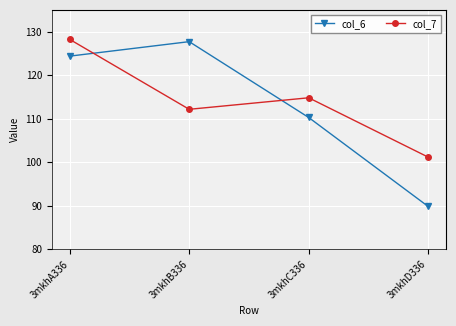

What is the label of the 3rd point from the right?

3mkhB336